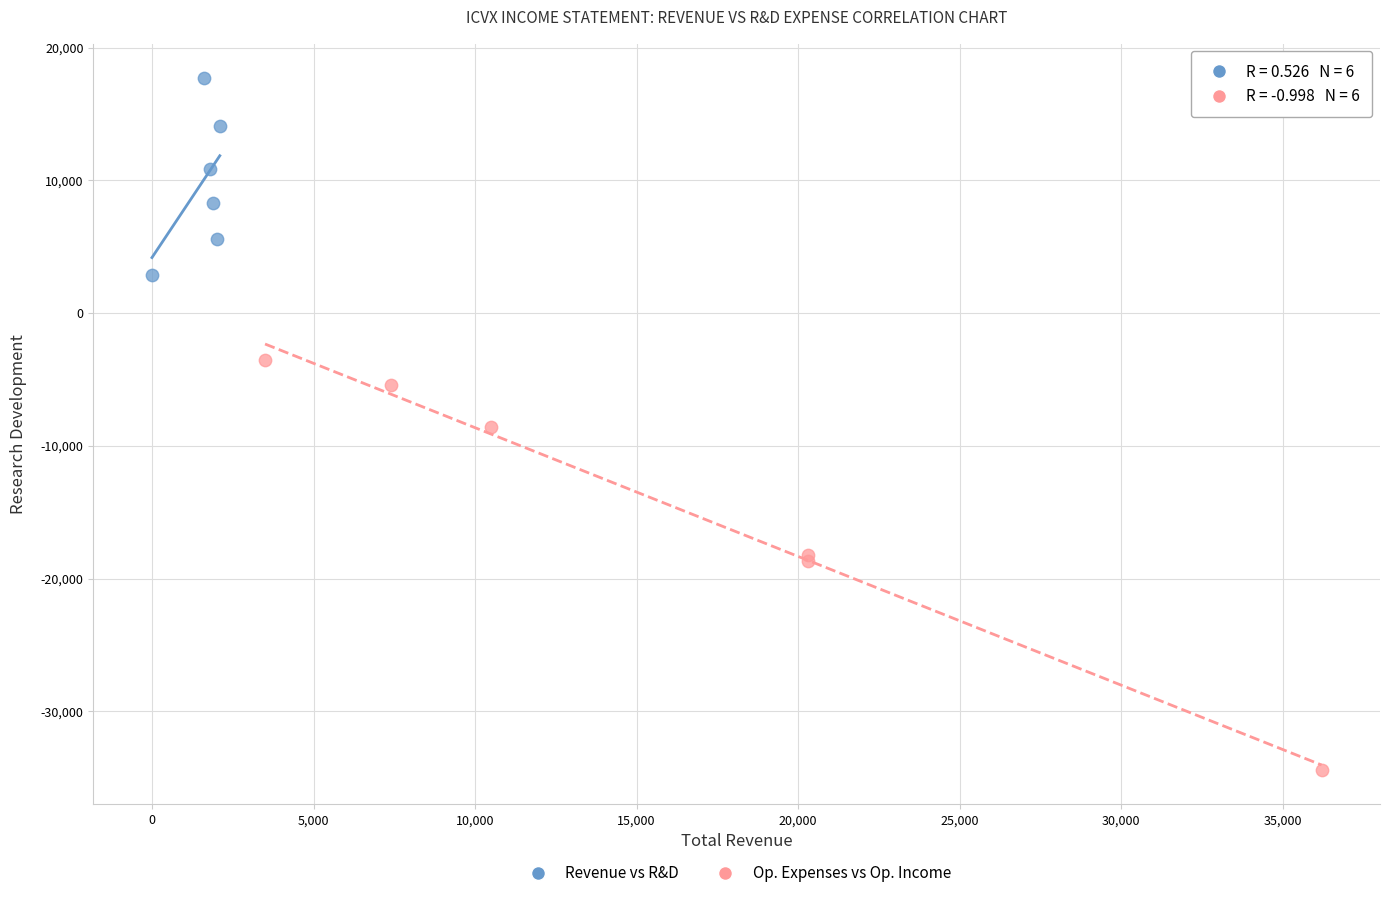

Which series contains the highest Y value?

Revenue vs R&D